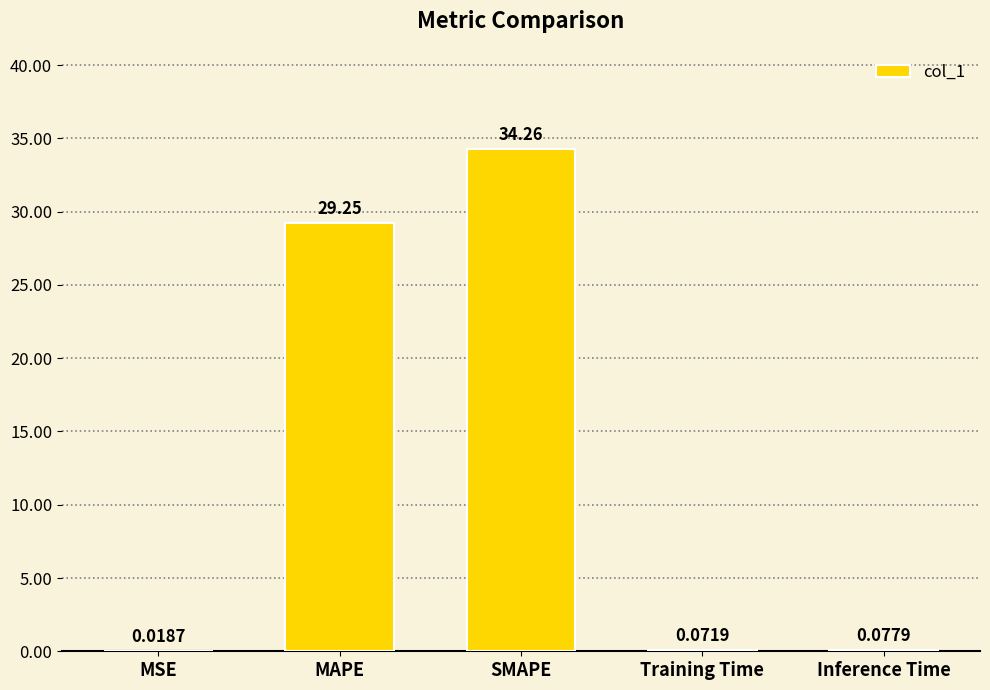

Where is the data nearest to the value 17?

MAPE